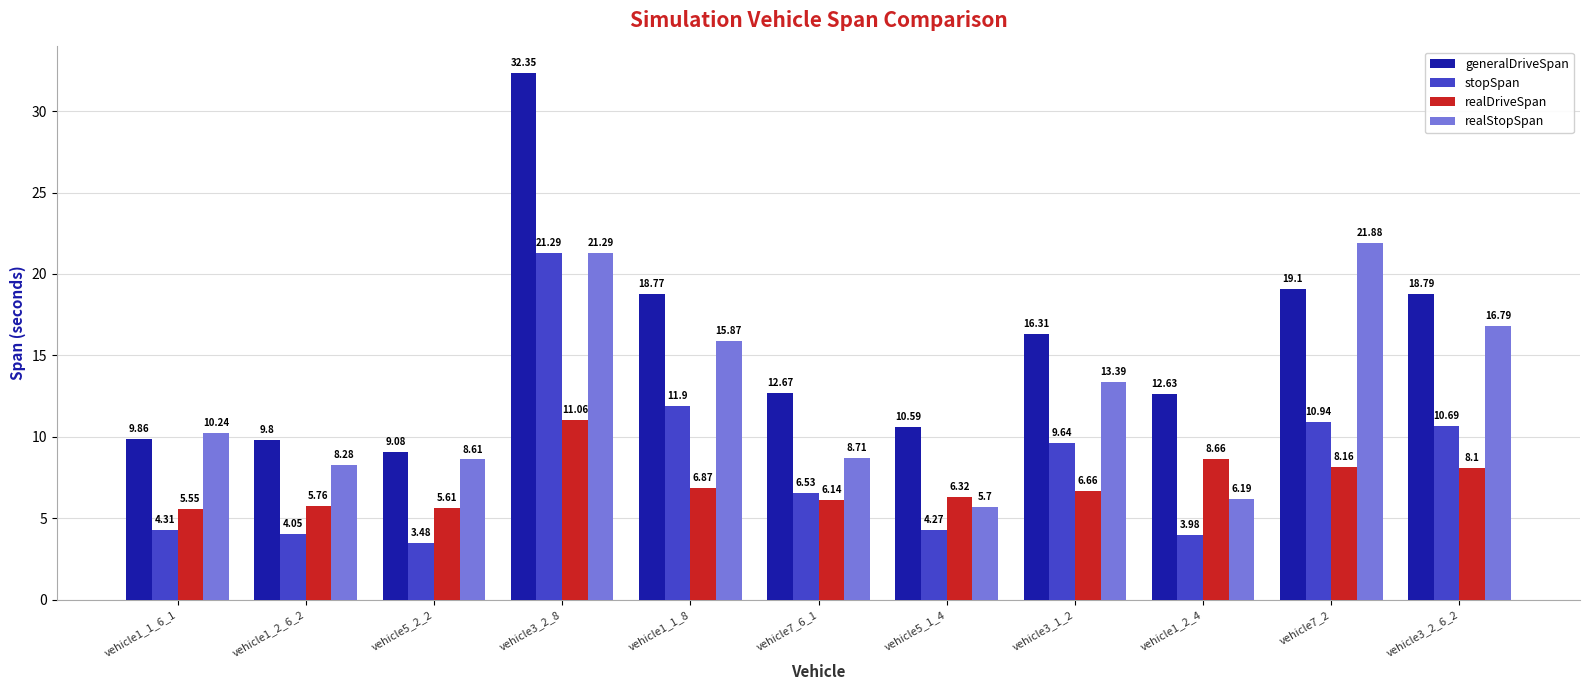

How many categories are shown in the chart?

11